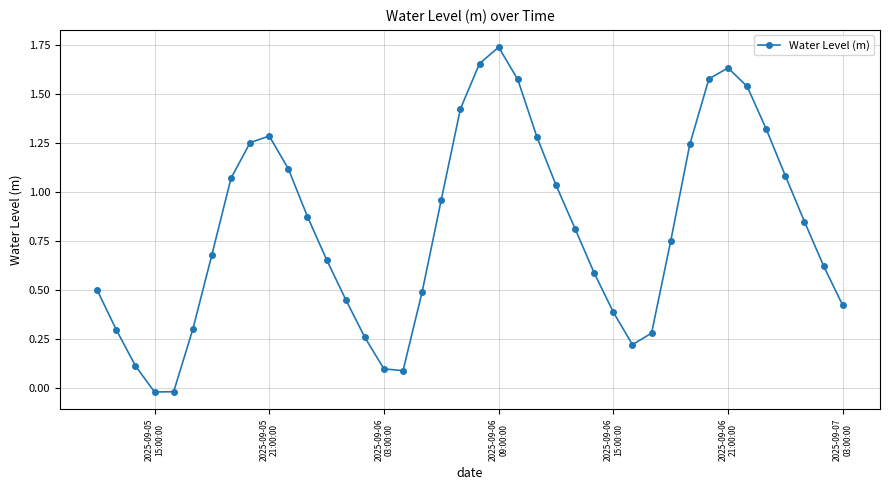

How many categories are shown in the chart?

40